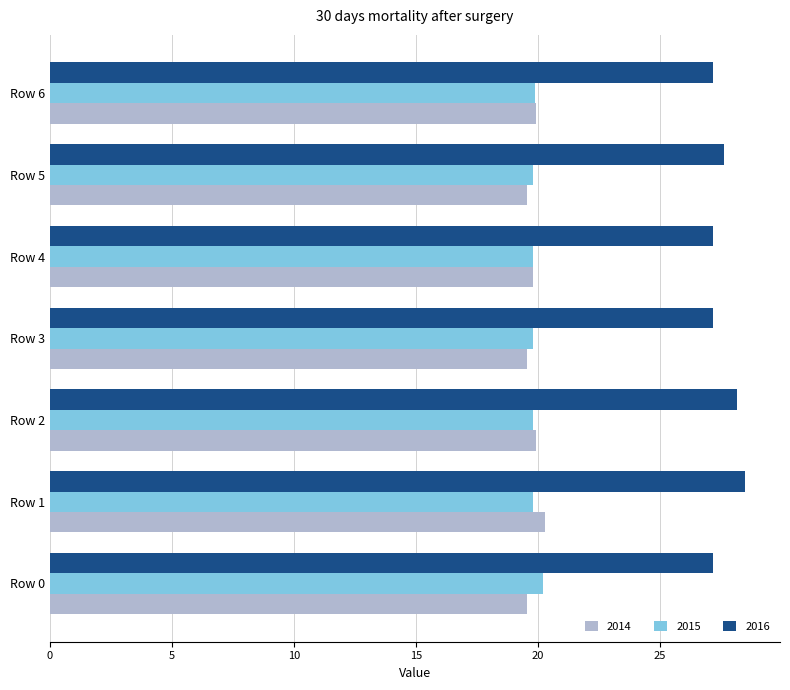

What is the lowest value of the 2014 series?

19.5